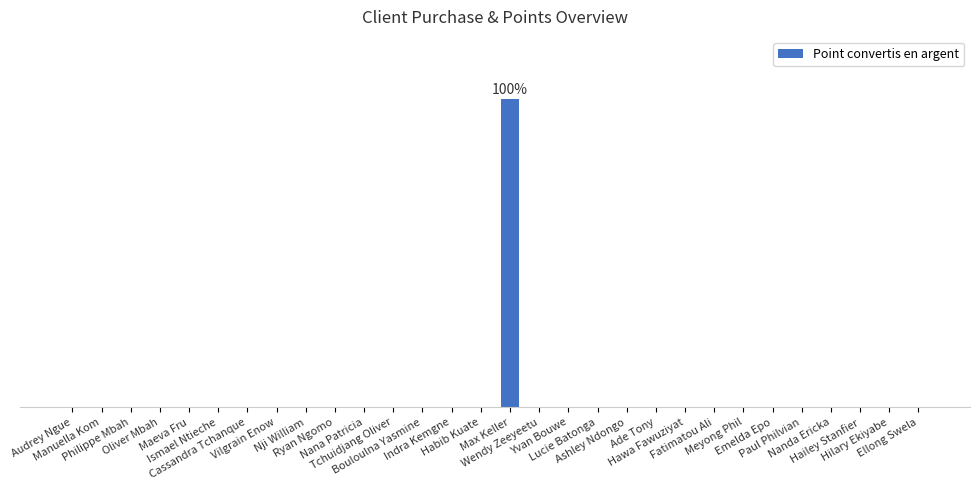

Are the bars grouped side by side (vs. stacked)?

No